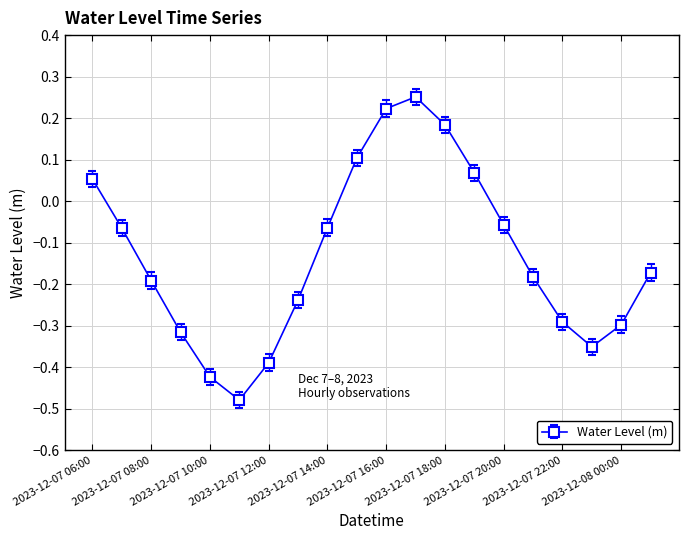

How many points are lower than both their immediate neighbors (excluding endpoints)?

2